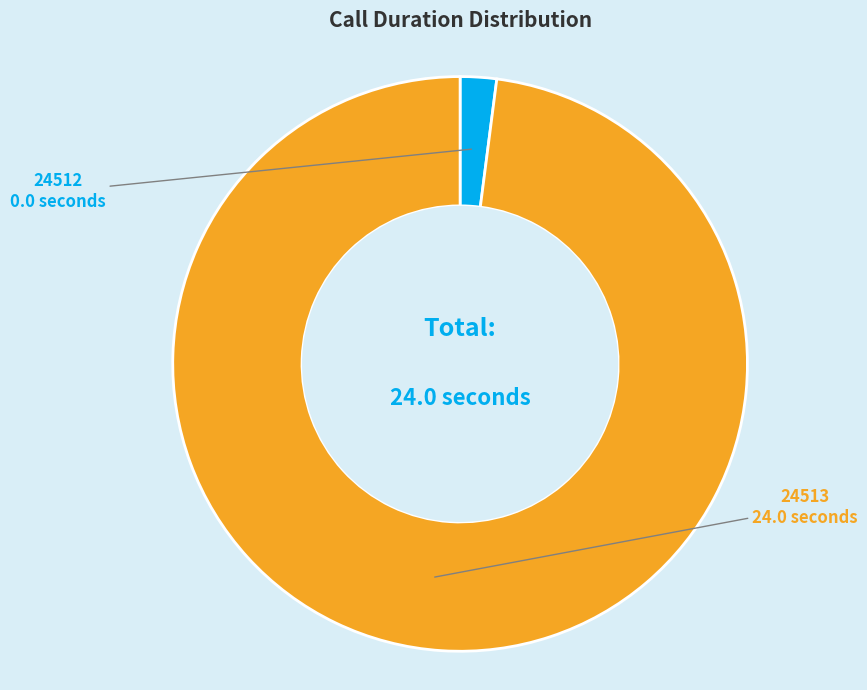

Does any single category account for the majority?

Yes